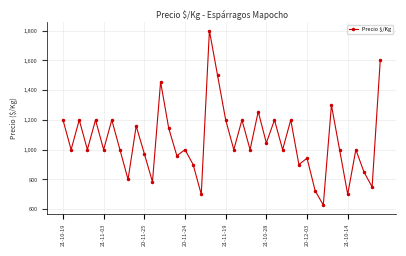

True or false: the data has more than 2 interior local peaks.

True